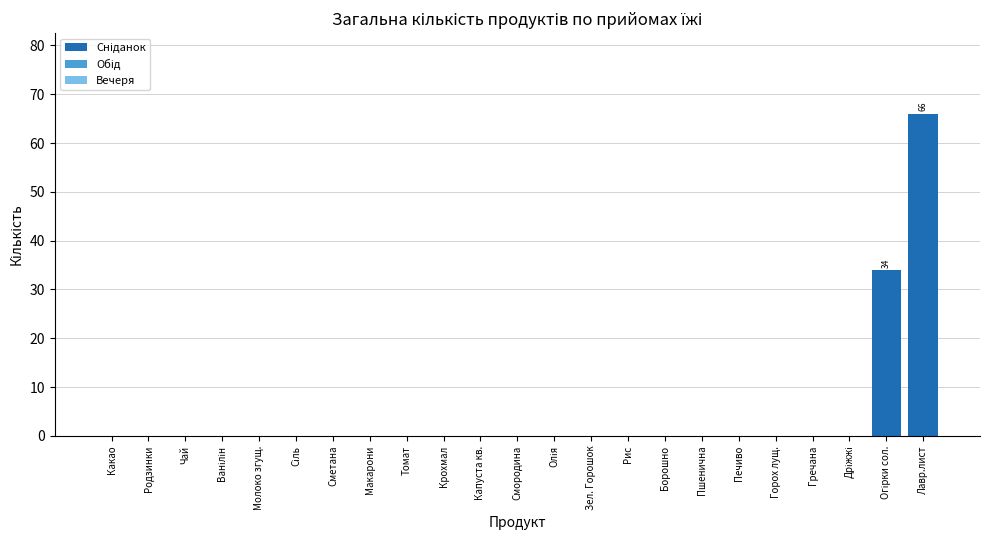

What is the greatest value displayed?

66